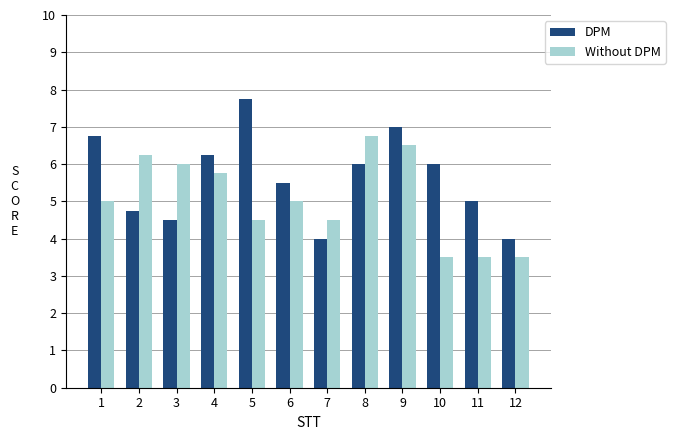

What is the greatest value displayed?

7.8